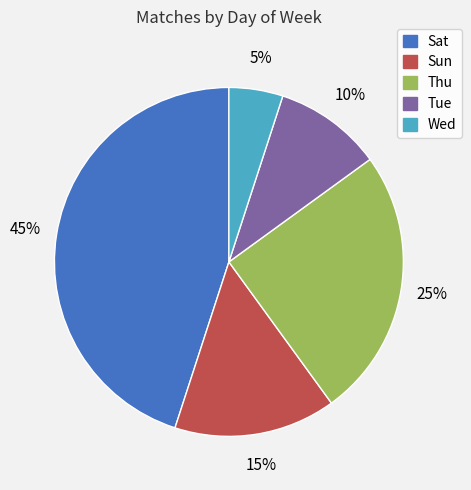

Which has a higher value, Thu or Sun?

Thu